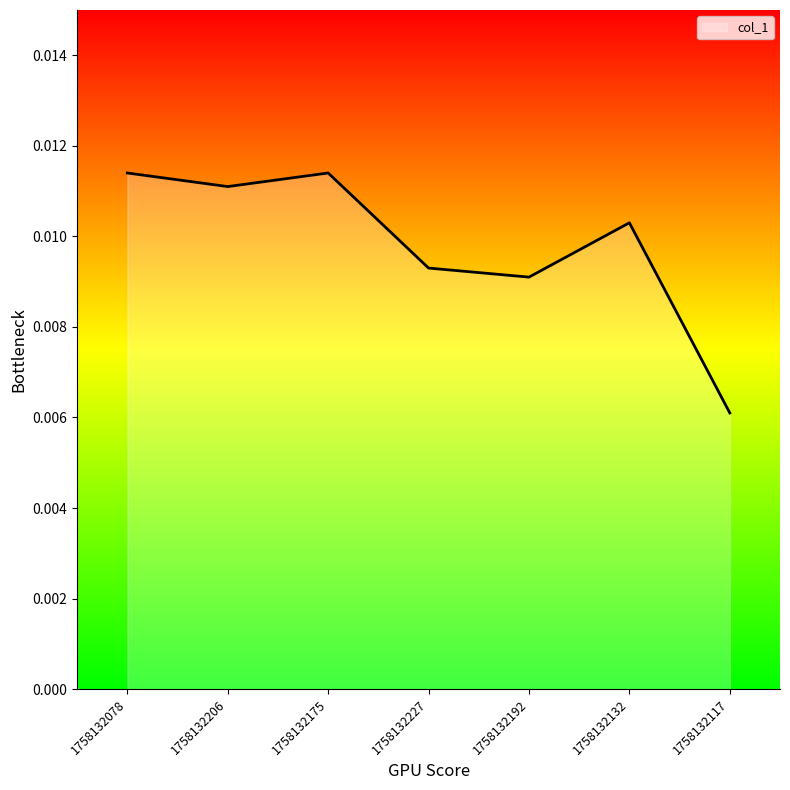

Which has a higher value, 1758132132 or 1758132175?

1758132175